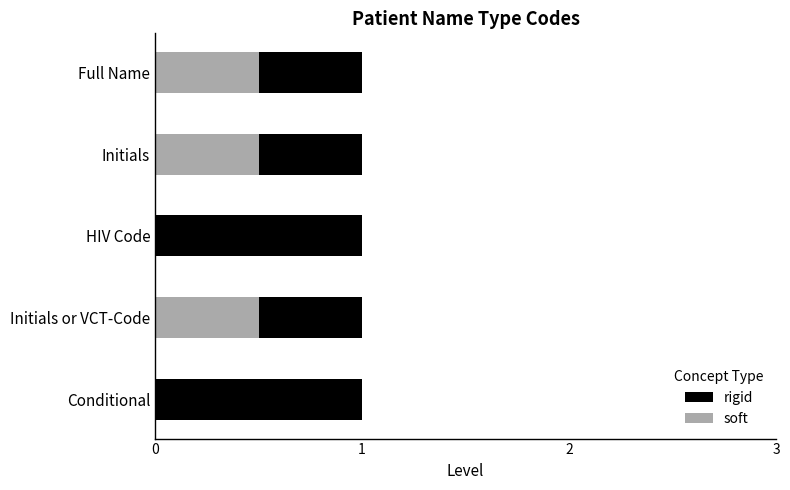

The rigid series shows 0.5 at 0. True or false?

True